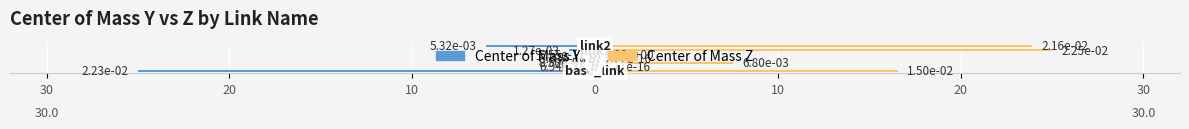

Does the chart contain stacked bars?

No